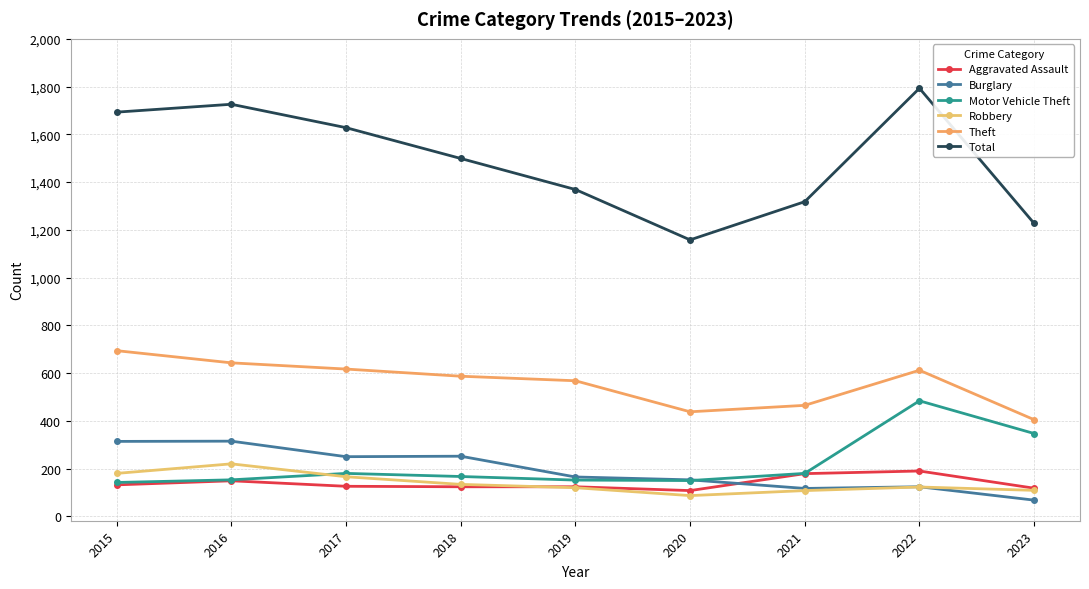

How many categories are shown in the chart?

9